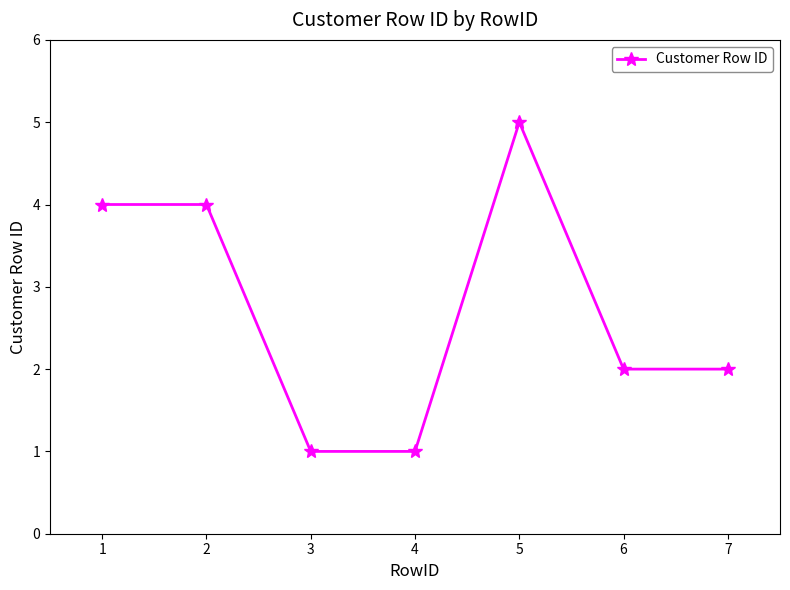

Reading left to right, extract all data points from this chart.

1=4	2=4	3=1	4=1	5=5	6=2	7=2